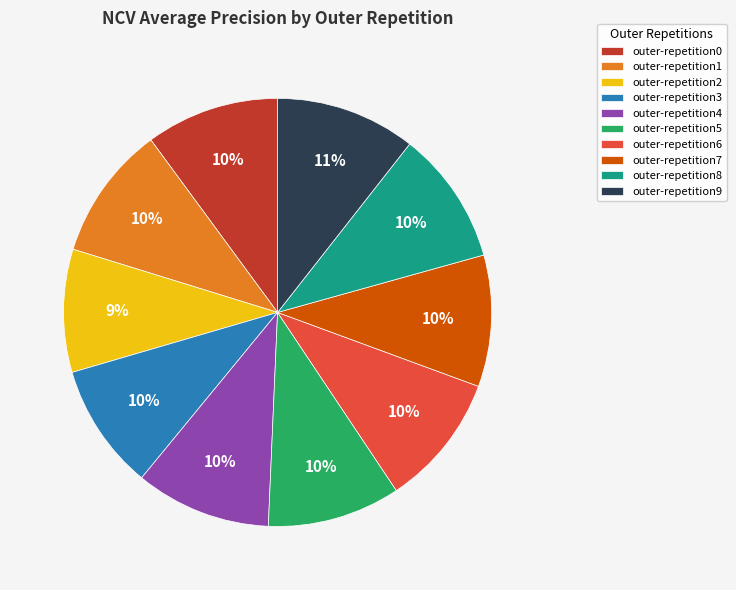

Is the sum of outer-repetition3 and outer-repetition8 greater than half?

No